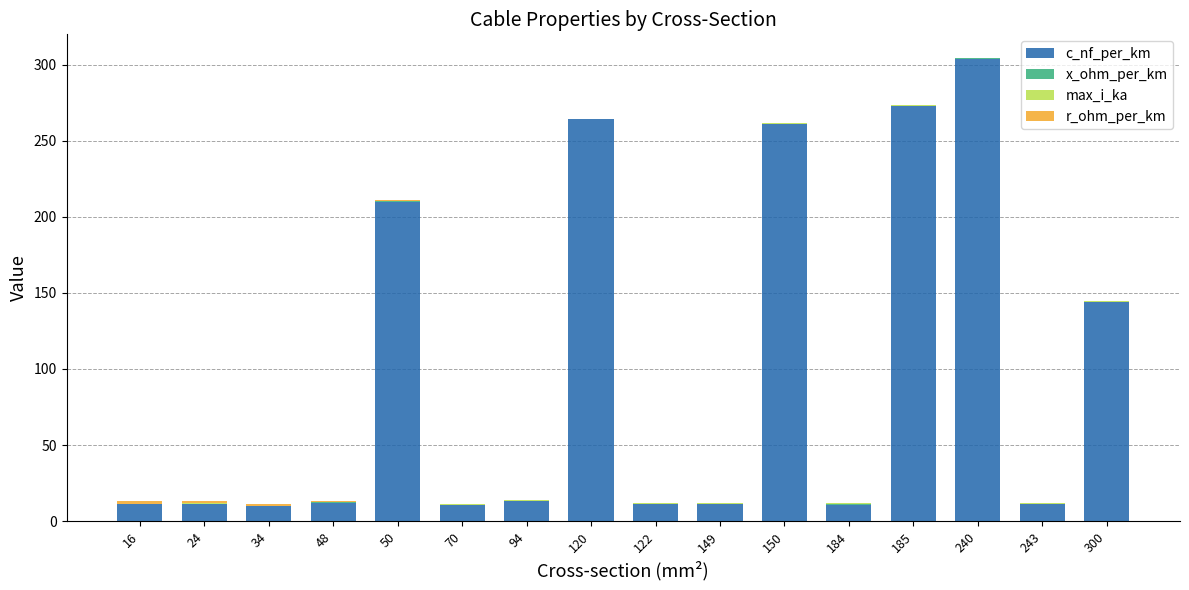

Where is c_nf_per_km nearest to the value 156?

300